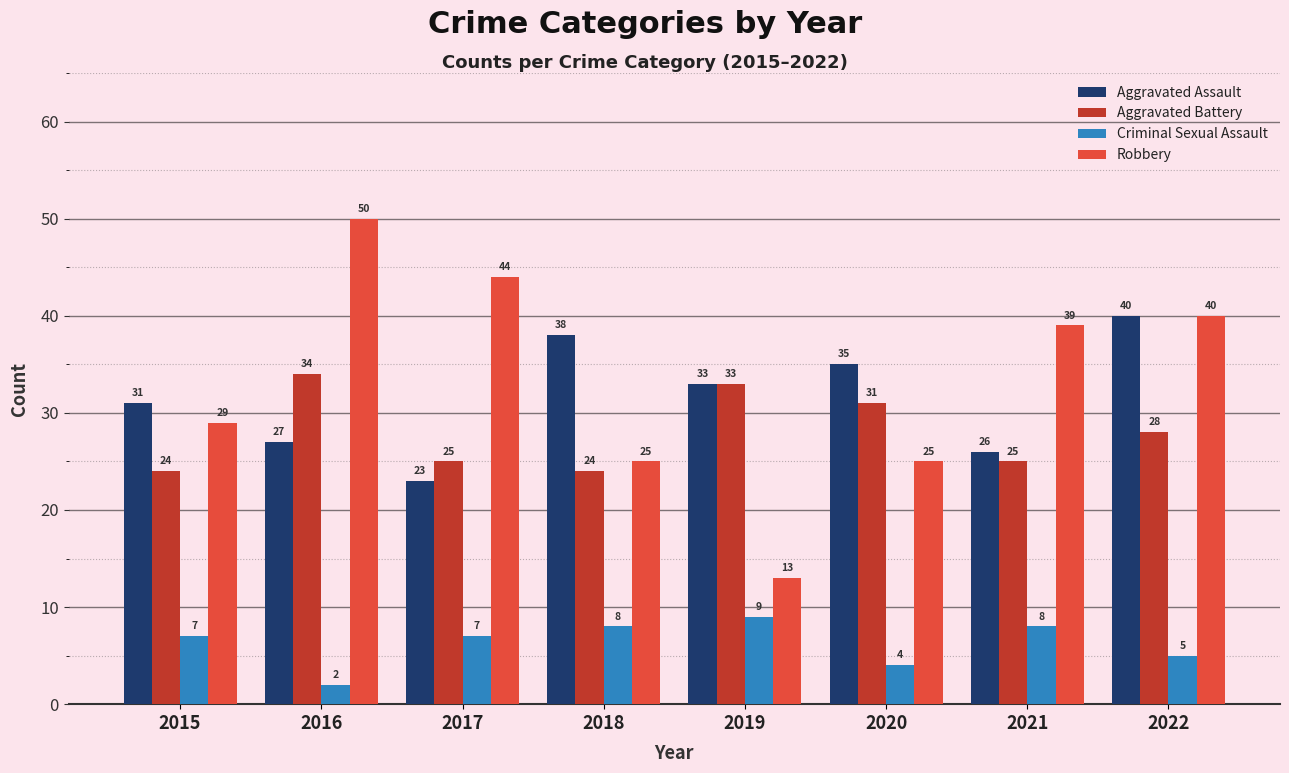

What is the difference between the highest and lowest values at 2017?

37